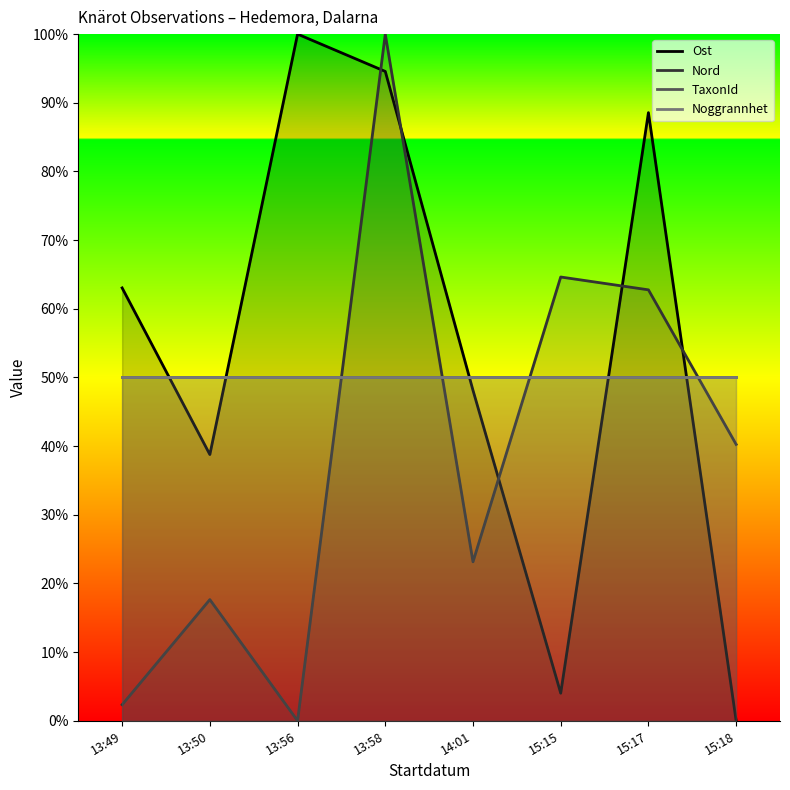

At which category is the sum across all series the highest?

13:58